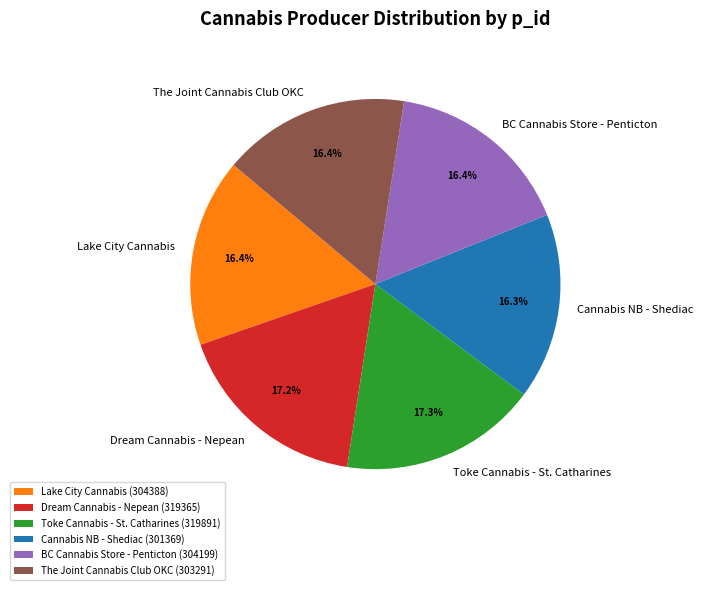

How many segments does this pie chart have?

6